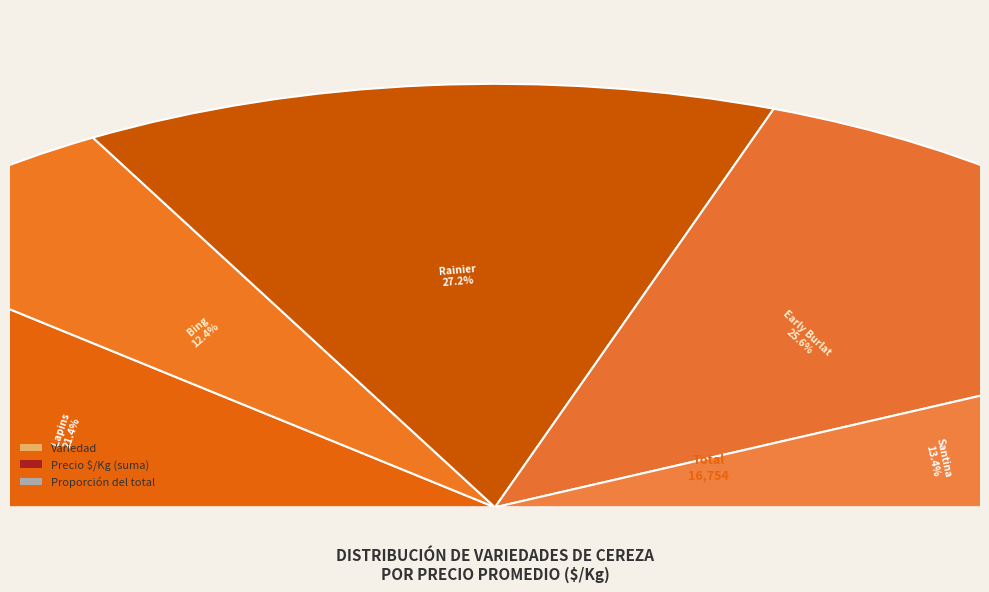

Does any single category account for the majority?

No